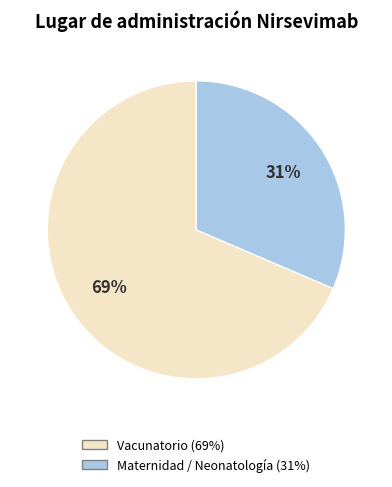

Does any single category account for the majority?

Yes